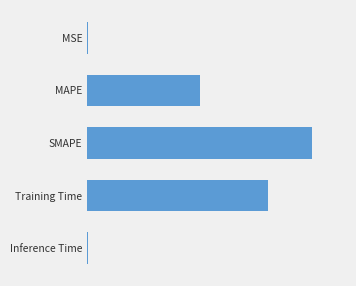

Rank the categories by value from lowest to highest.

Inference Time, MSE, MAPE, Training Time, SMAPE